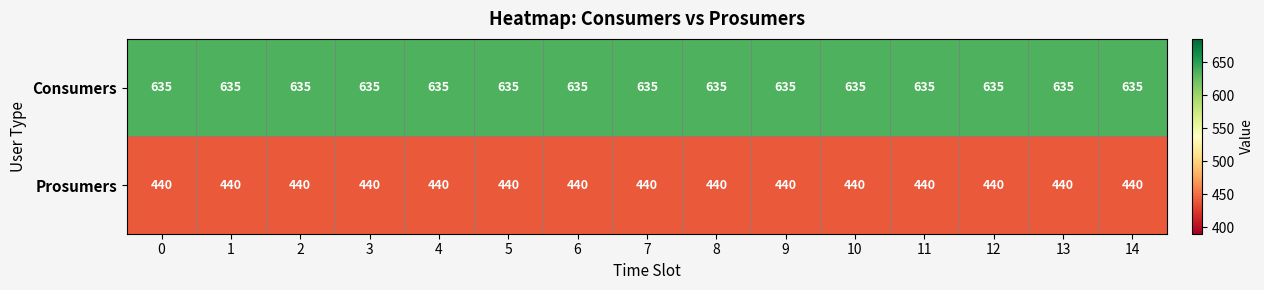

Is the value of Consumers at 9 greater than the value of Prosumers at 6?

Yes